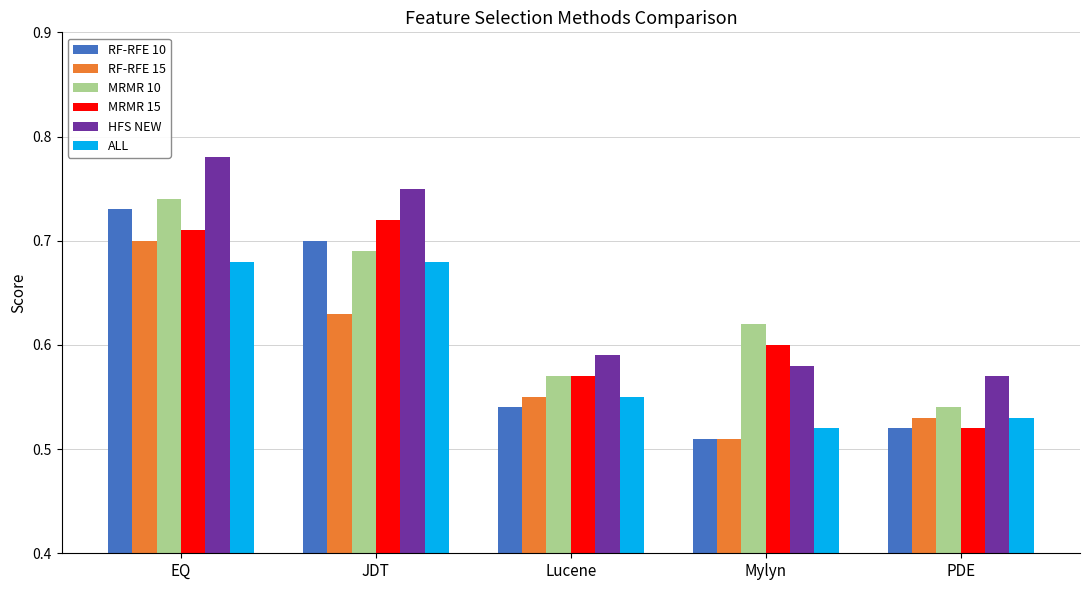

Which series has the largest range (max minus min)?

RF-RFE 10